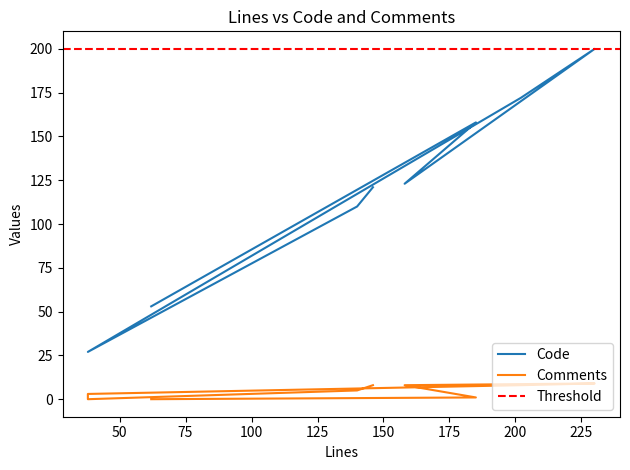

True or false: Comments and Code cross at least once.

False